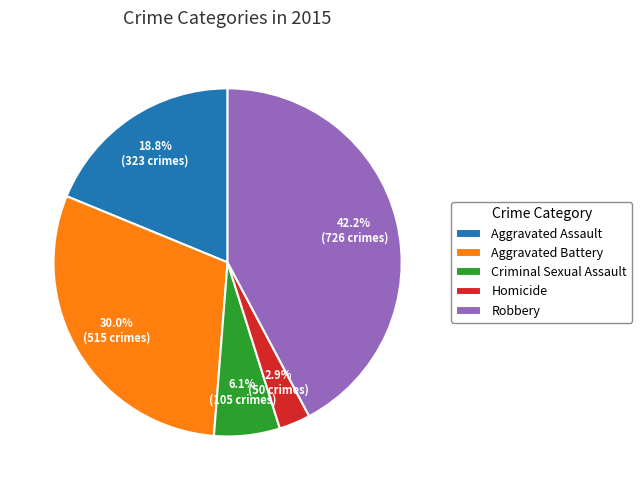

How many slices are in this pie chart?

5